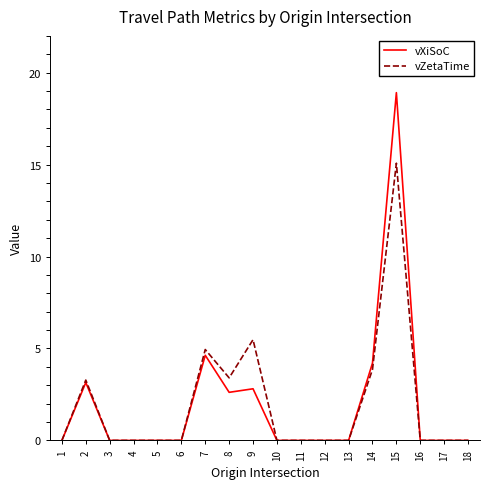

The value of vXiSoC at 3 is 0.0. True or false?

True